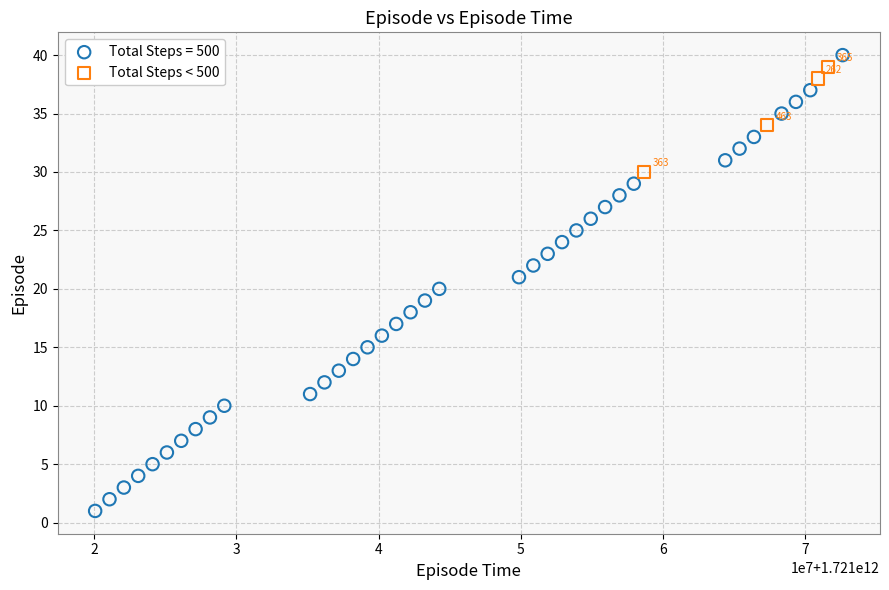

Which series has the largest Y range (max minus min)?

Total Steps = 500